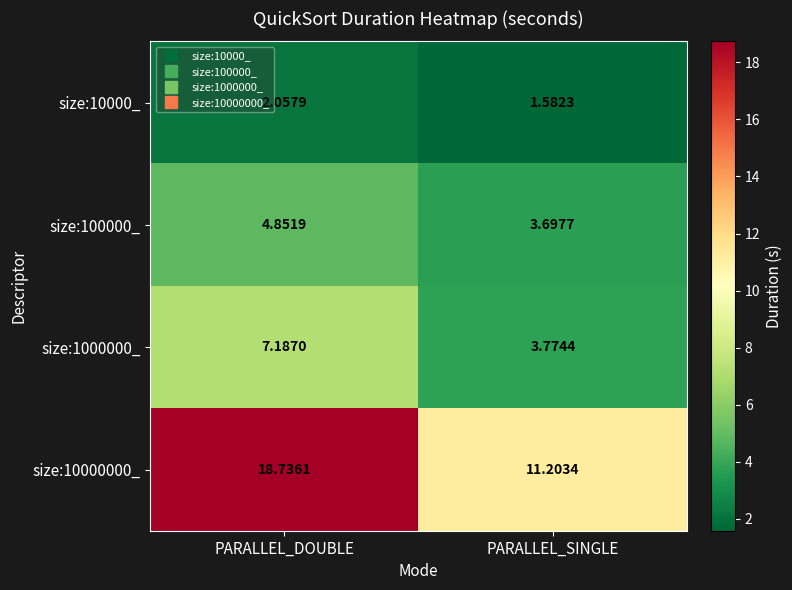

Where is size:1000000_ nearest to the value 5?

PARALLEL_SINGLE